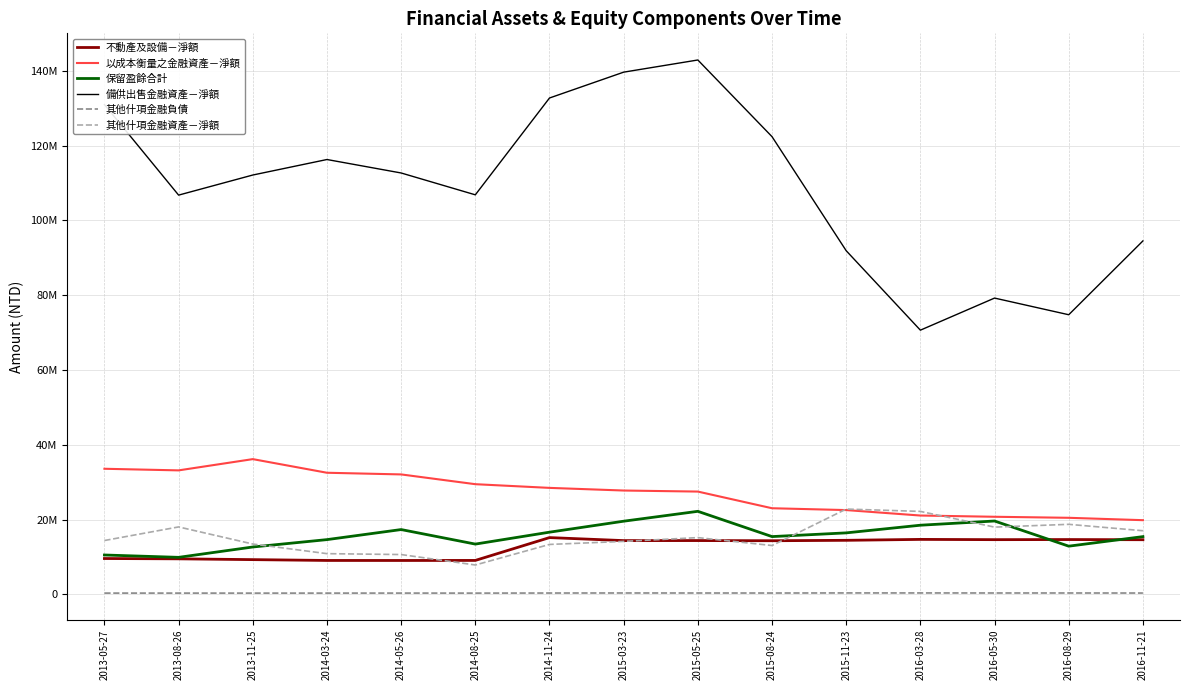

Which series has the largest range (max minus min)?

備供出售金融資產－淨額